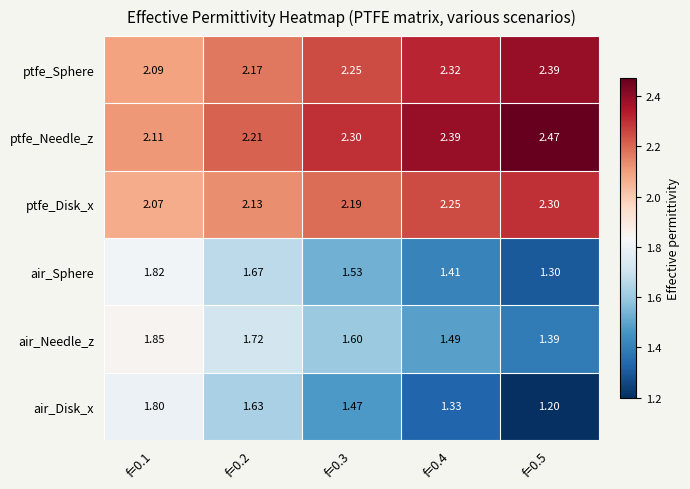

Which series has the largest range (max minus min)?

air_Disk_x